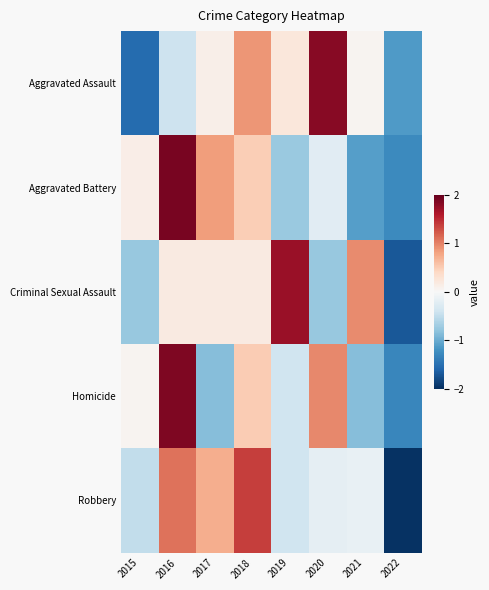

Reading left to right, extract all data points from this chart.

Aggravated Assault: 2015=-1.5	2016=-0.4	2017=0.1	2018=0.9	2019=0.2	2020=1.8	2021=0.1	2022=-1.1
Aggravated Battery: 2015=0.1	2016=1.9	2017=0.8	2018=0.5	2019=-0.7	2020=-0.2	2021=-1.1	2022=-1.3
Criminal Sexual Assault: 2015=-0.8	2016=0.2	2017=0.2	2018=0.2	2019=1.7	2020=-0.8	2021=1.0	2022=-1.7
Homicide: 2015=0.1	2016=1.9	2017=-0.9	2018=0.5	2019=-0.4	2020=1.0	2021=-0.9	2022=-1.3
Robbery: 2015=-0.5	2016=1.1	2017=0.7	2018=1.4	2019=-0.4	2020=-0.2	2021=-0.1	2022=-2.0